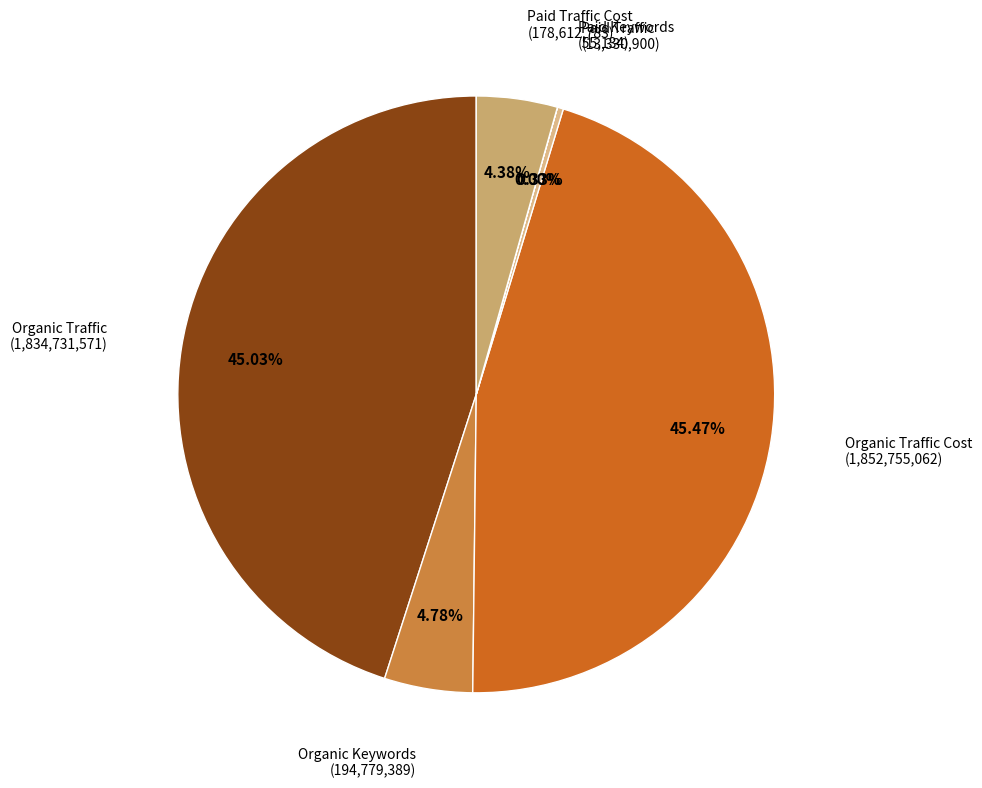

Does any single category account for the majority?

No